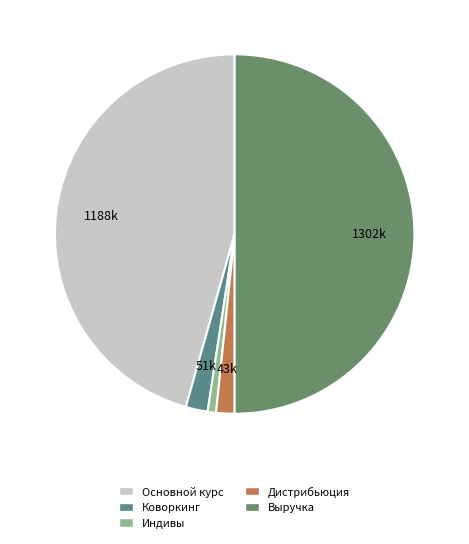

Does Основной курс represent more than half of the total?

No